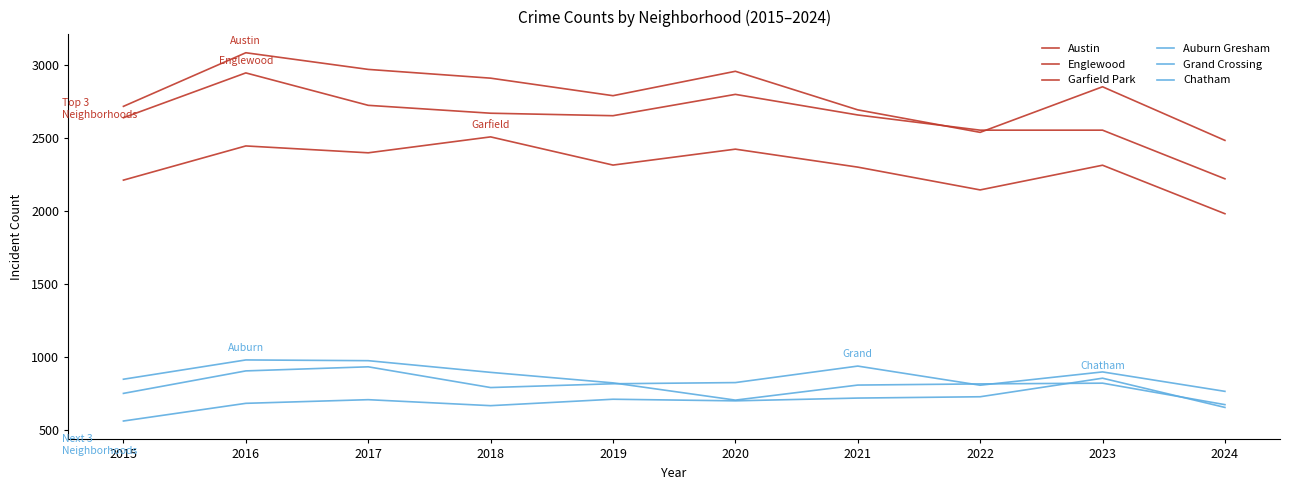

Does the chart display data point markers on the line(s)?

No